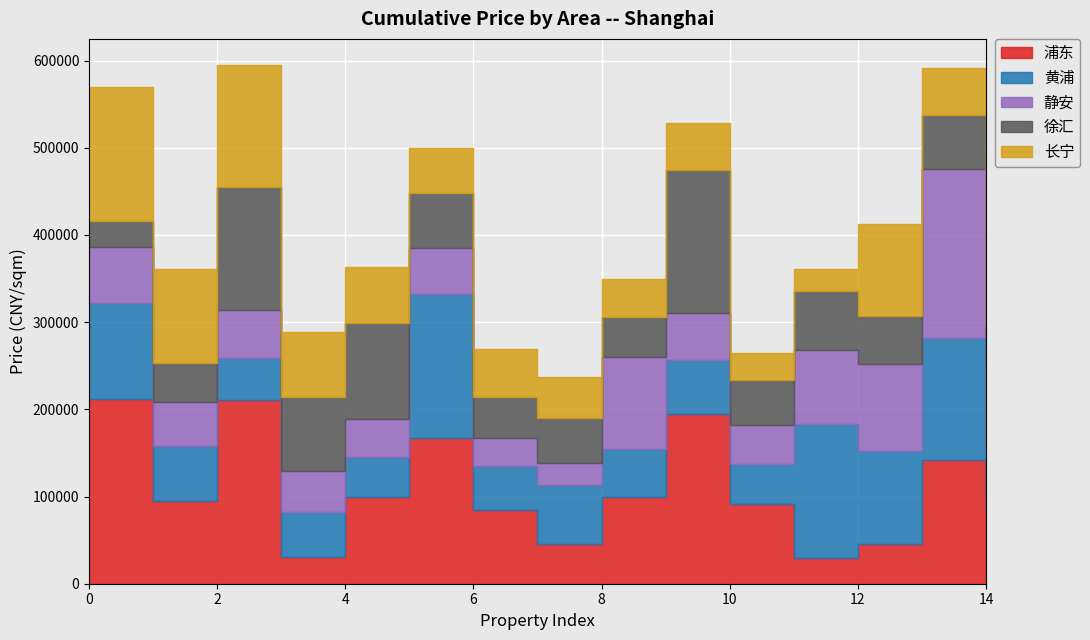

True or false: 静安 and 长宁 intersect in this chart.

True